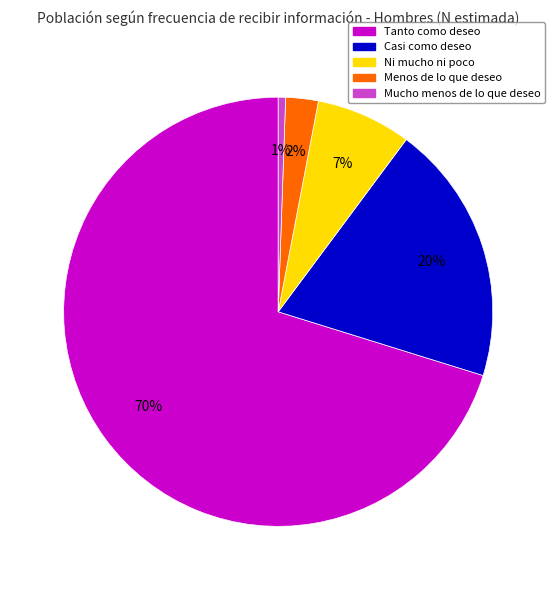

Is the sum of Mucho menos de lo que deseo and Tanto como deseo greater than half?

Yes